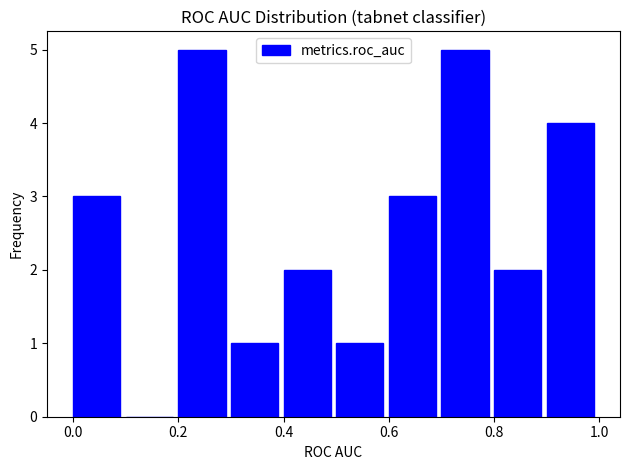

What is the height of the bar covering 0.3 to 0.4 on the x-axis? The values are not printed on the chart, so give them approximately, as read against the axis.

1